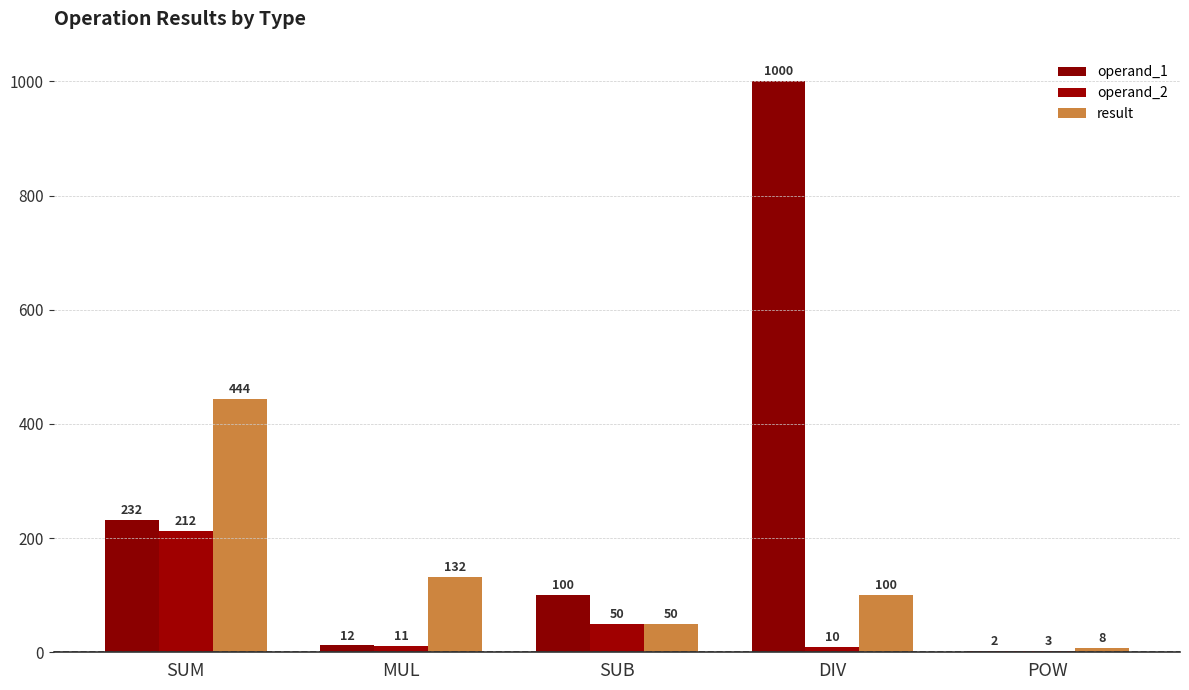

What is the difference between the operand_2 values at SUM and POW?

209